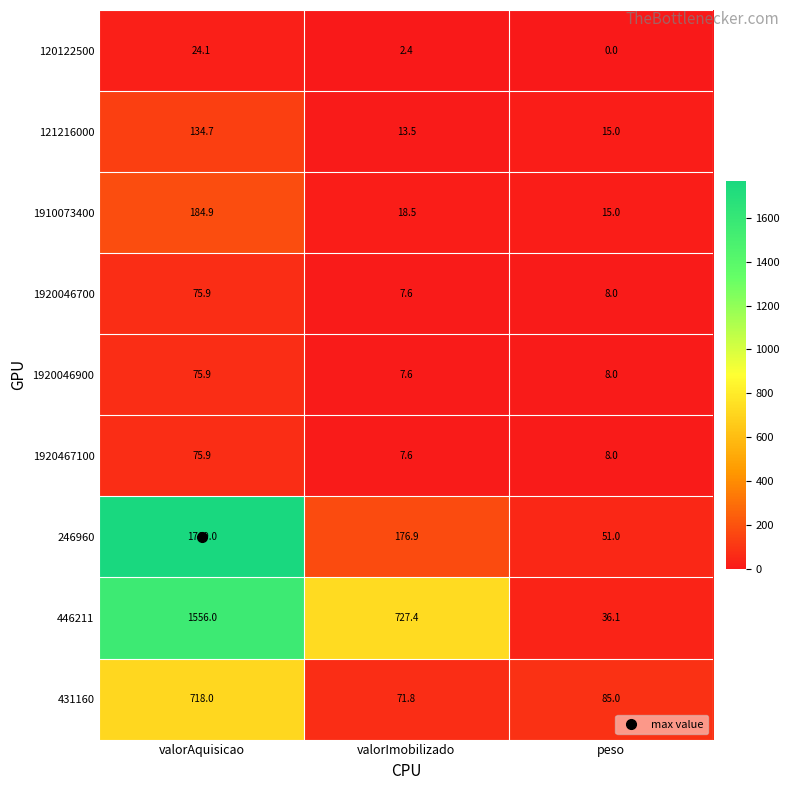

What is the difference between the highest and lowest values at valorAquisicao?

1744.9